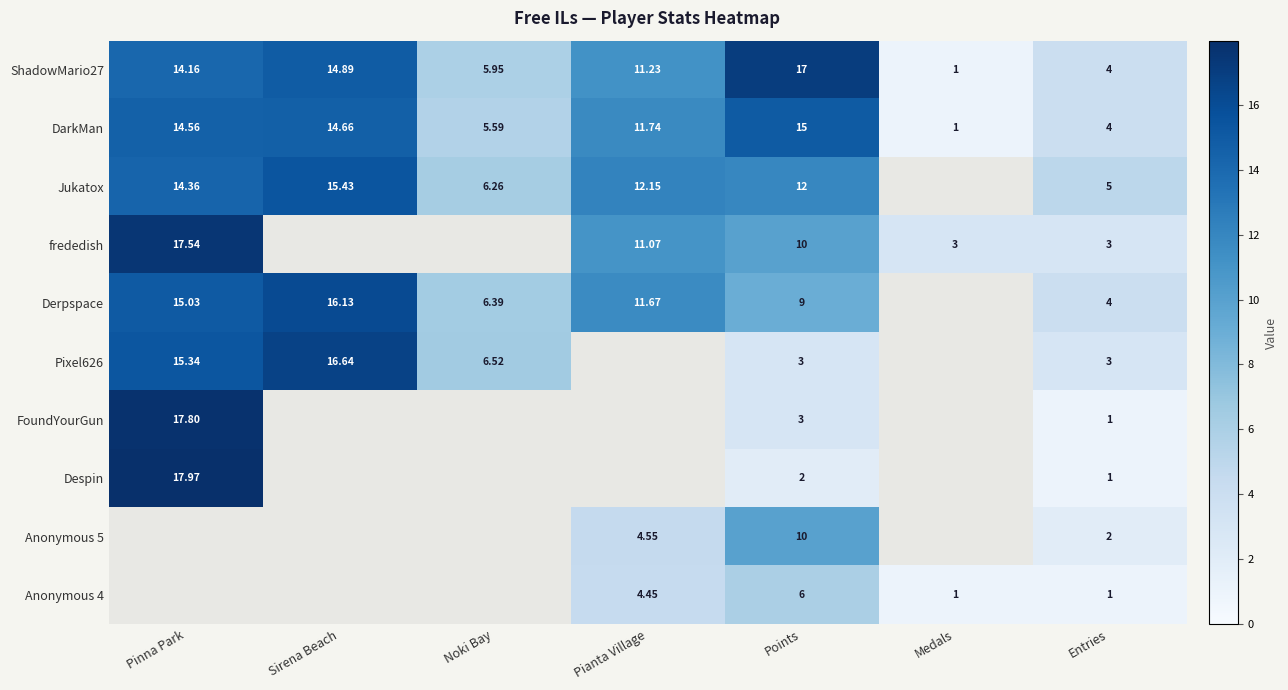

At which label does DarkMan reach its peak?

Points